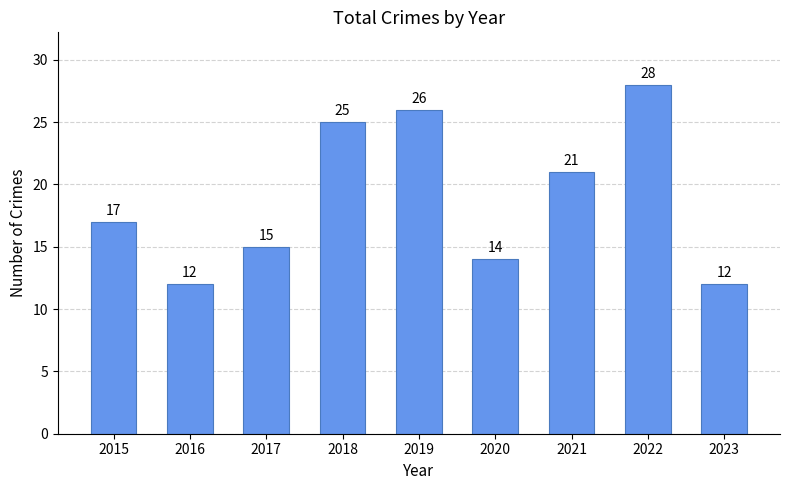

The chart shows a value of 17 at 2023. True or false?

False